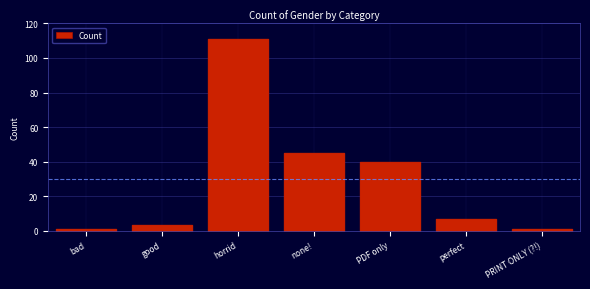

Reading left to right, transcribe all the data shown in this chart.

bad=1	good=3	horrid=111	none!=45	PDF only=40	perfect=7	PRINT ONLY (?!)=1